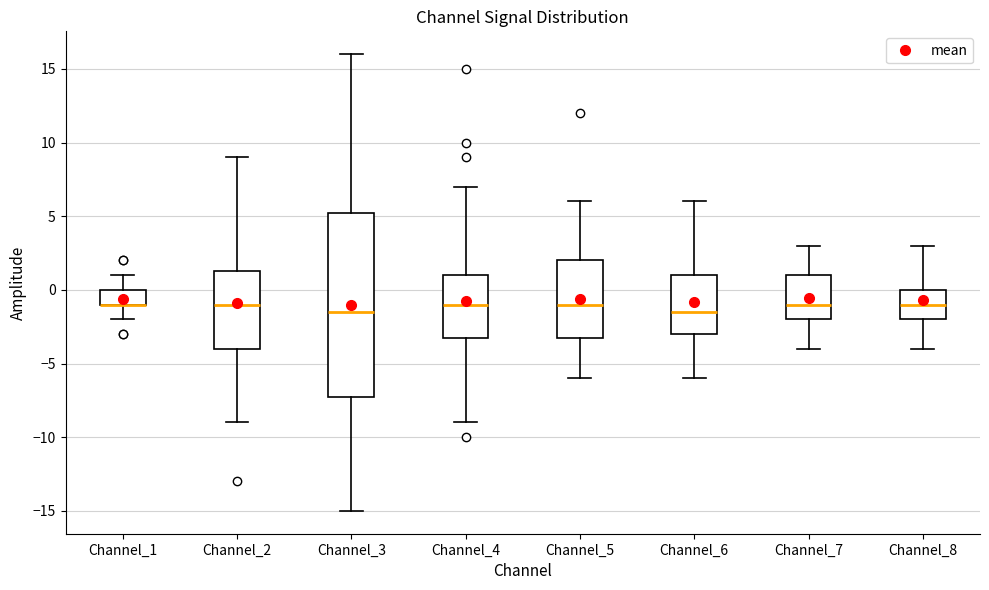

Reading left to right, transcribe this box plot: for each box, give where its median line is, the range the box spans, and where its two whiskers end, as read against the y-axis. The values are not printed on the chart, so give them approximately, as read against the axis.

Channel_1: median -1.0 (drawn on the box's lower edge), box -1.0 to 0.0, whiskers -2.0 to 1.0
Channel_2: median -1.0, box -4.0 to 1.5, whiskers -9.0 to 9.0
Channel_3: median -1.5, box -7.0 to 5.5, whiskers -15.0 to 16.0
Channel_4: median -1.0, box -3.0 to 1.0, whiskers -9.0 to 7.0
Channel_5: median -1.0, box -3.0 to 2.0, whiskers -6.0 to 6.0
Channel_6: median -1.5, box -3.0 to 1.0, whiskers -6.0 to 6.0
Channel_7: median -1.0, box -2.0 to 1.0, whiskers -4.0 to 3.0
Channel_8: median -1.0, box -2.0 to 0.0, whiskers -4.0 to 3.0